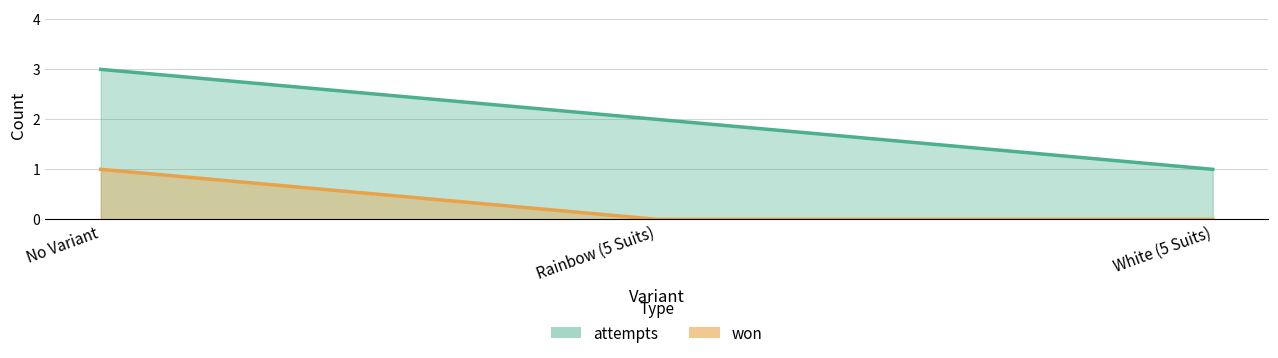

What are all the series names shown in the legend?

attempts, won